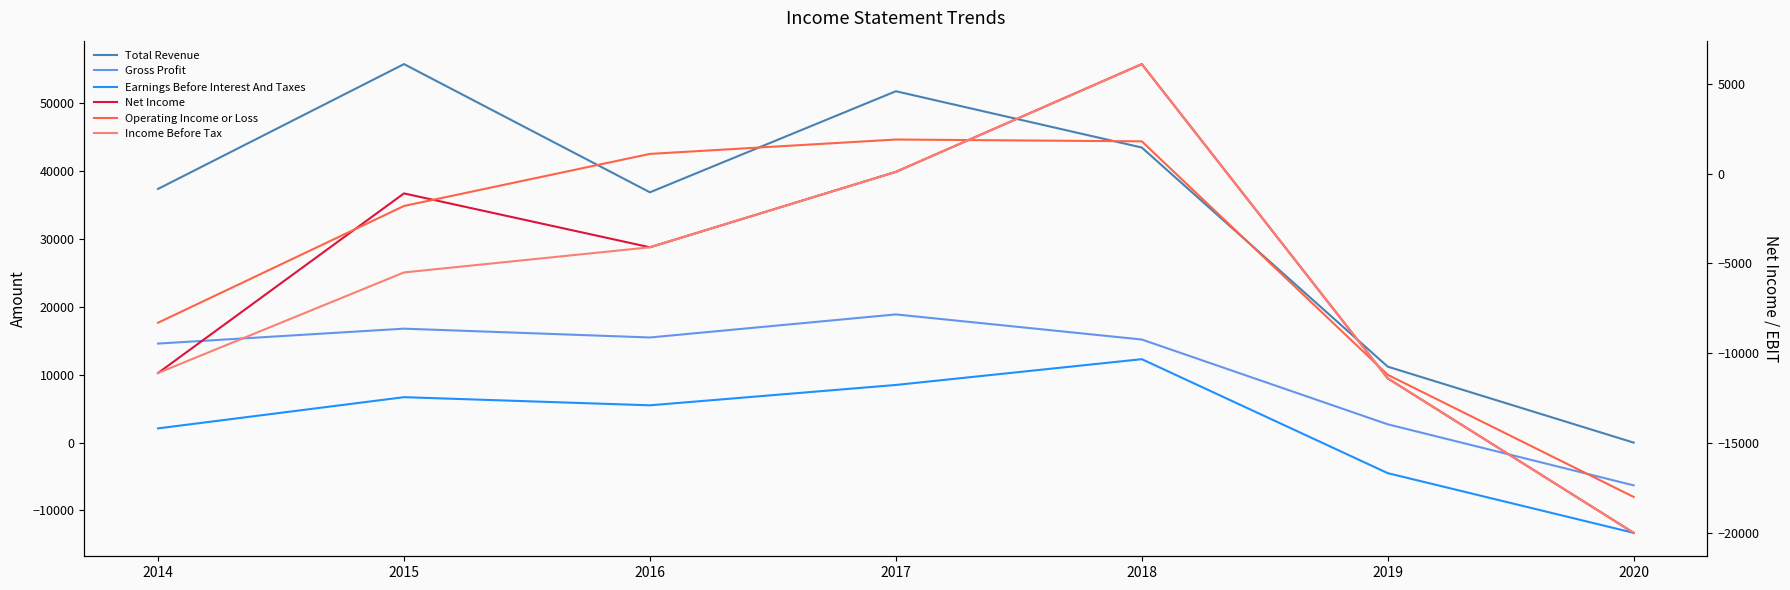

What is the greatest value displayed?

55800